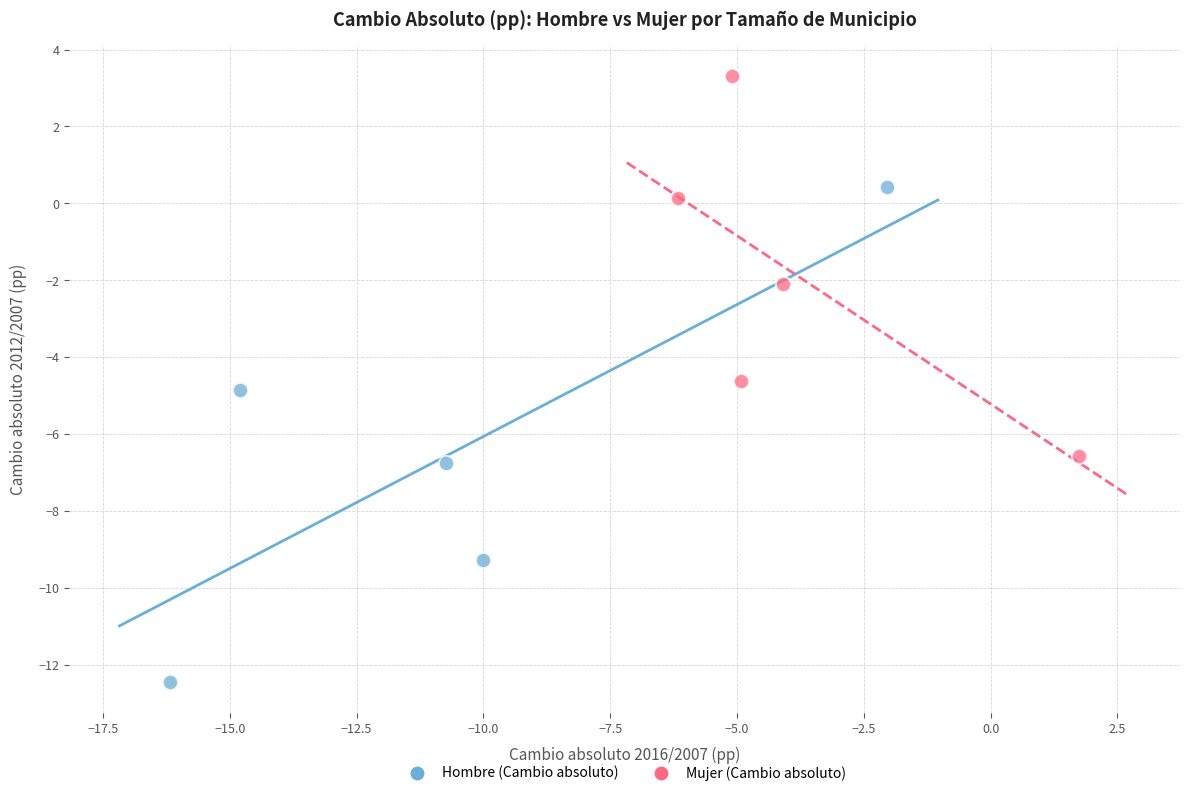

Which series contains the lowest Y value?

Hombre (Cambio absoluto)